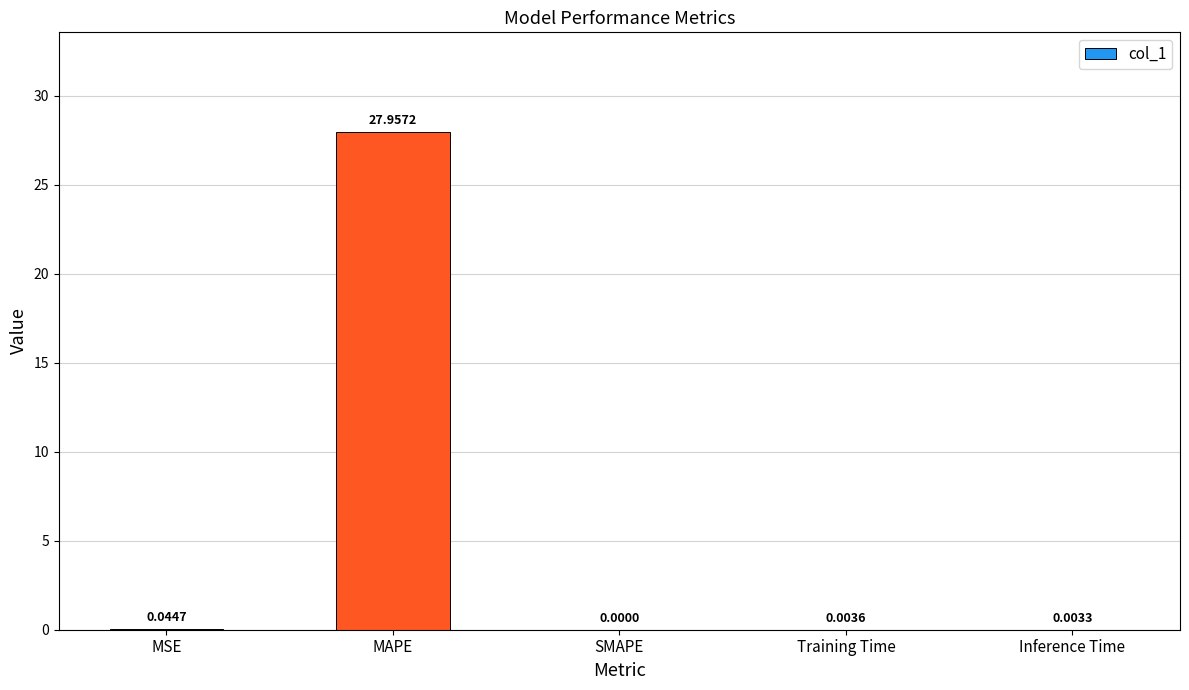

At which category does the chart reach its peak across all series?

MAPE